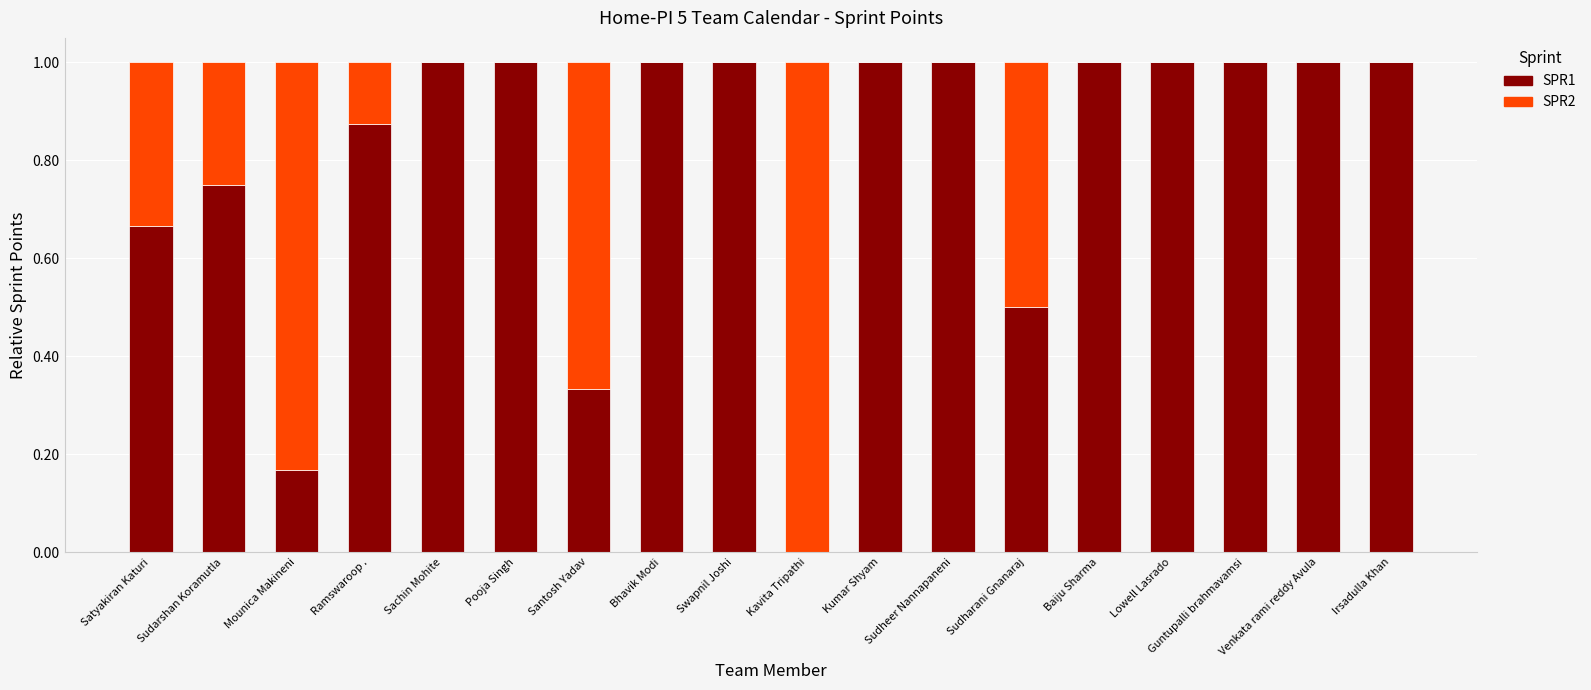

The SPR1 series shows 0.3 at Mounica Makineni. True or false?

False